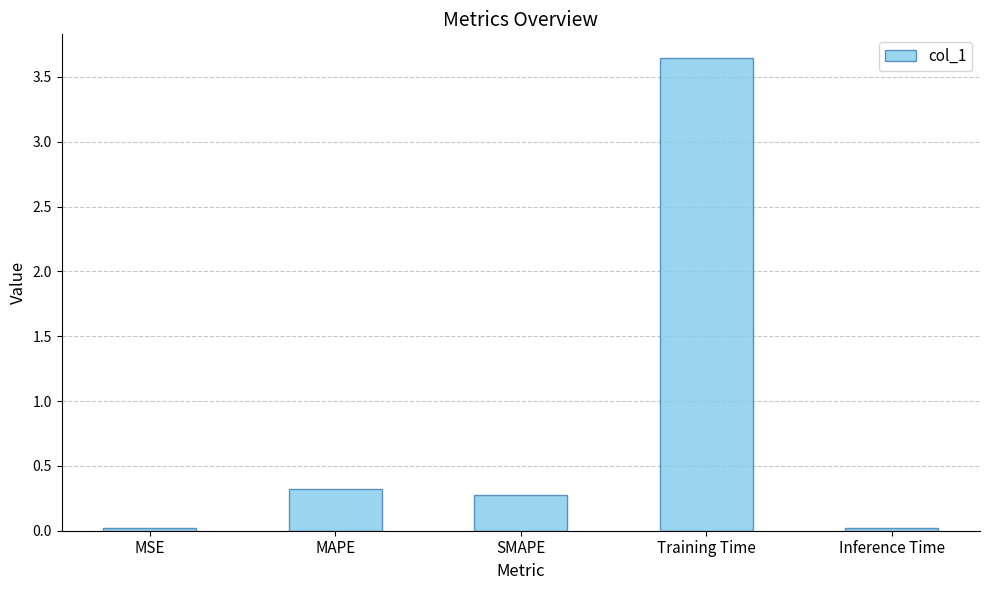

The value at MAPE is 0.3. True or false?

True